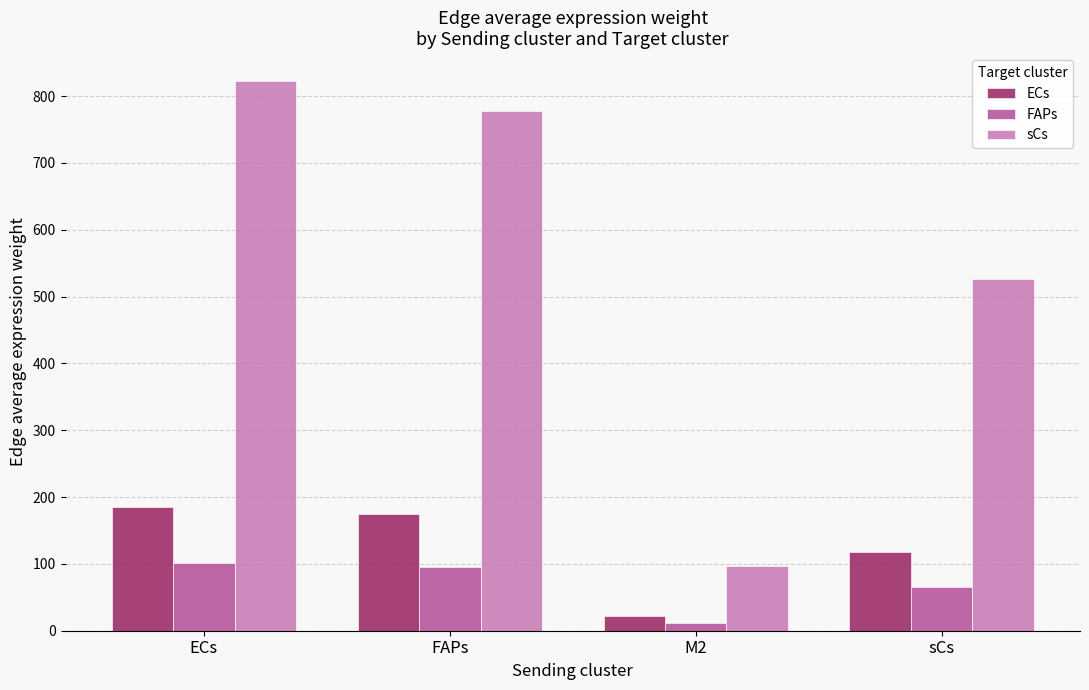

What is the approximate value of ECs at M2?

21.6